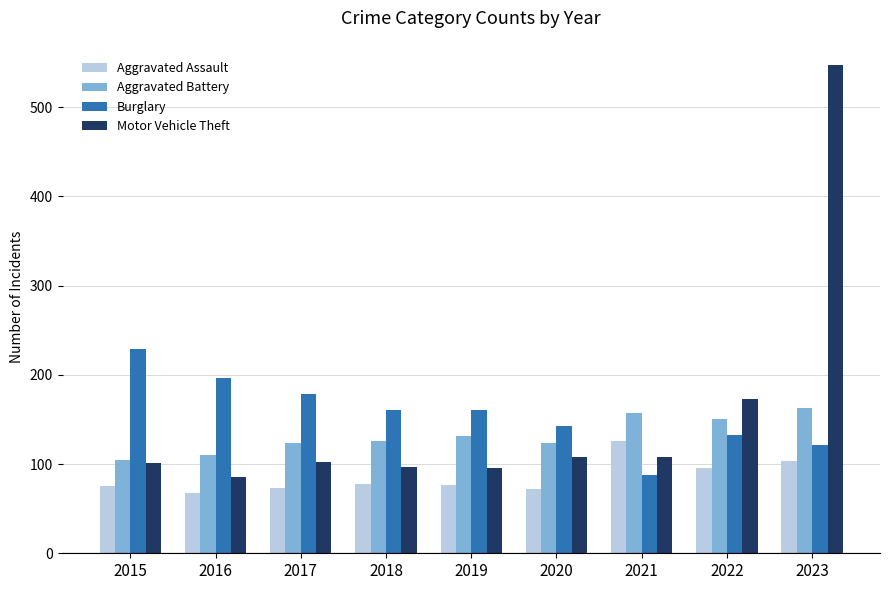

Which series has the widest spread of values?

Motor Vehicle Theft